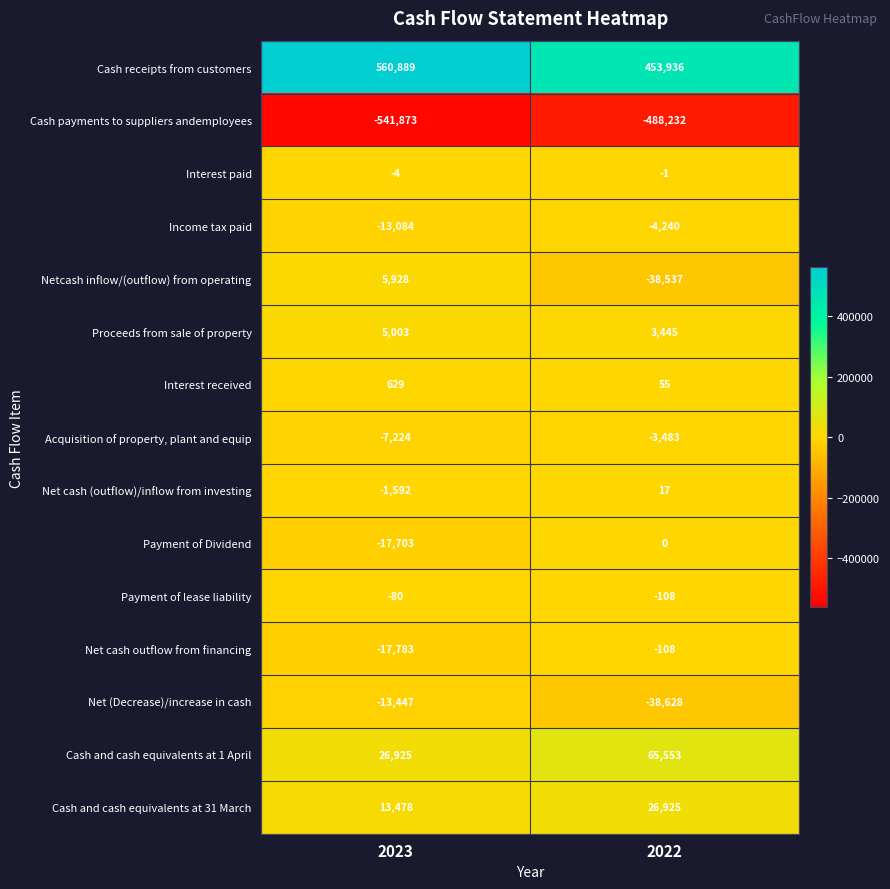

List the labels in order of Payment of Dividend value, largest first.

2022, 2023